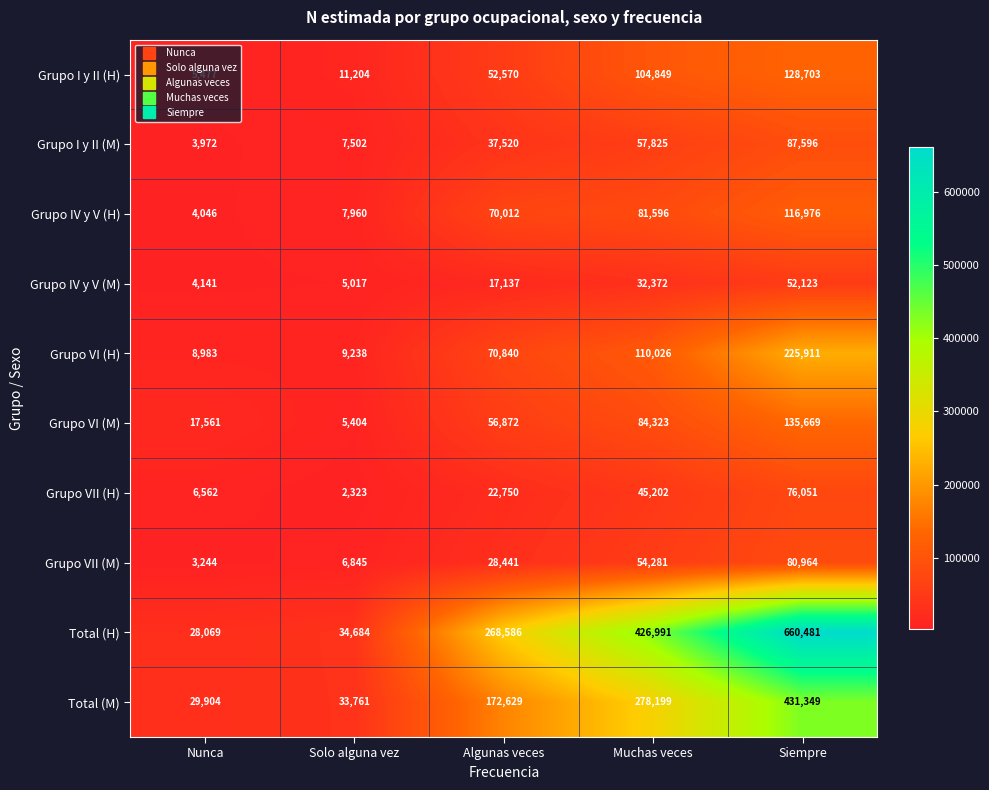

Is it true that Total (H) equals 899495 at Siempre?

False